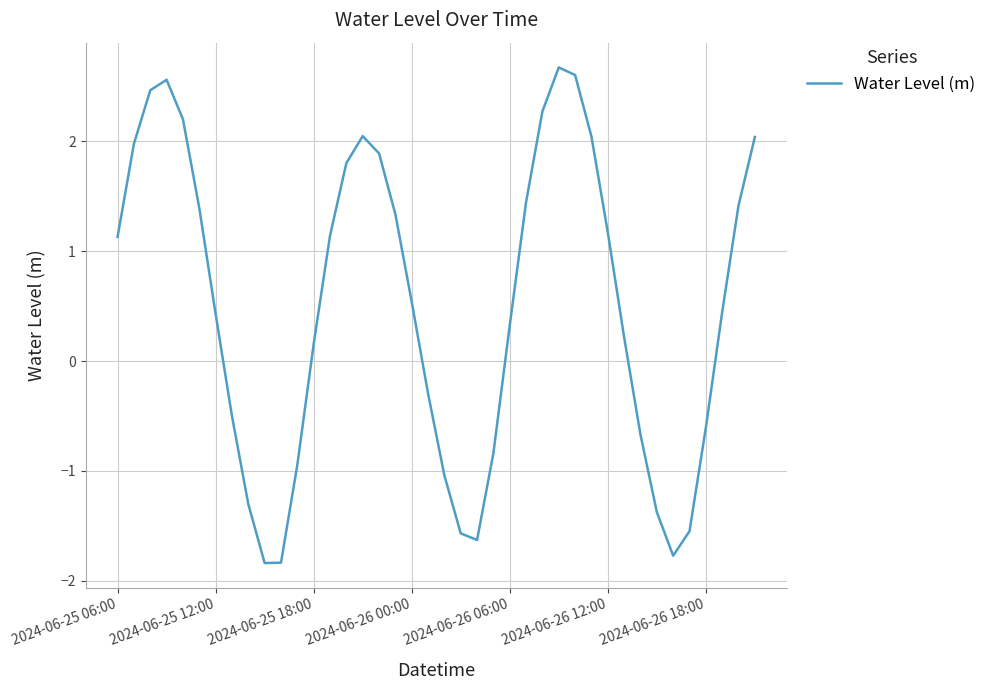

Is this an area chart (filled region under the line)?

No